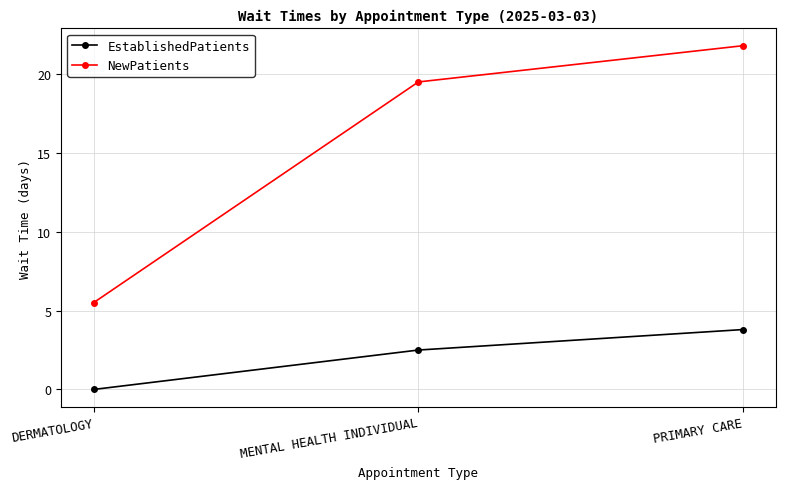

At which label does NewPatients first exceed 19?

MENTAL HEALTH INDIVIDUAL